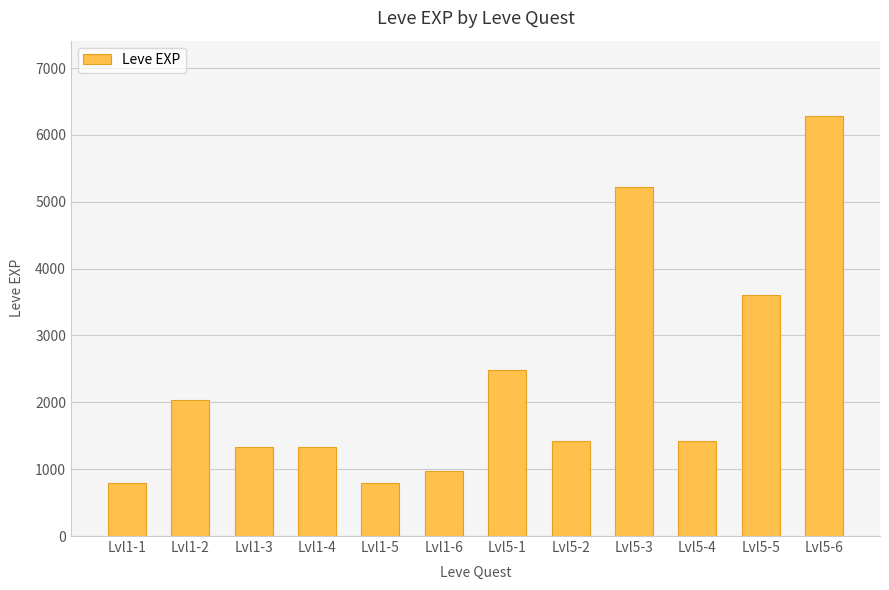

What is the sum of all values?

27710